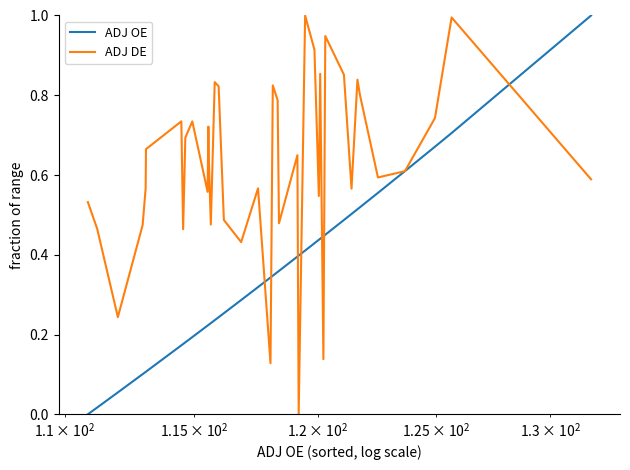

At how many categories does at least one series exceed 0?

40